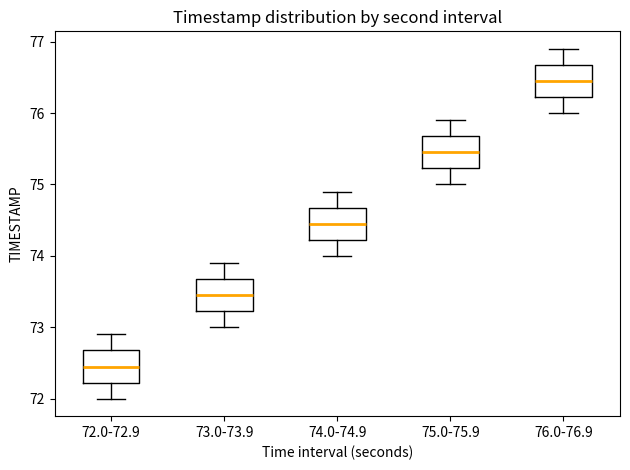

Which box has the highest median line?

76.0-76.9